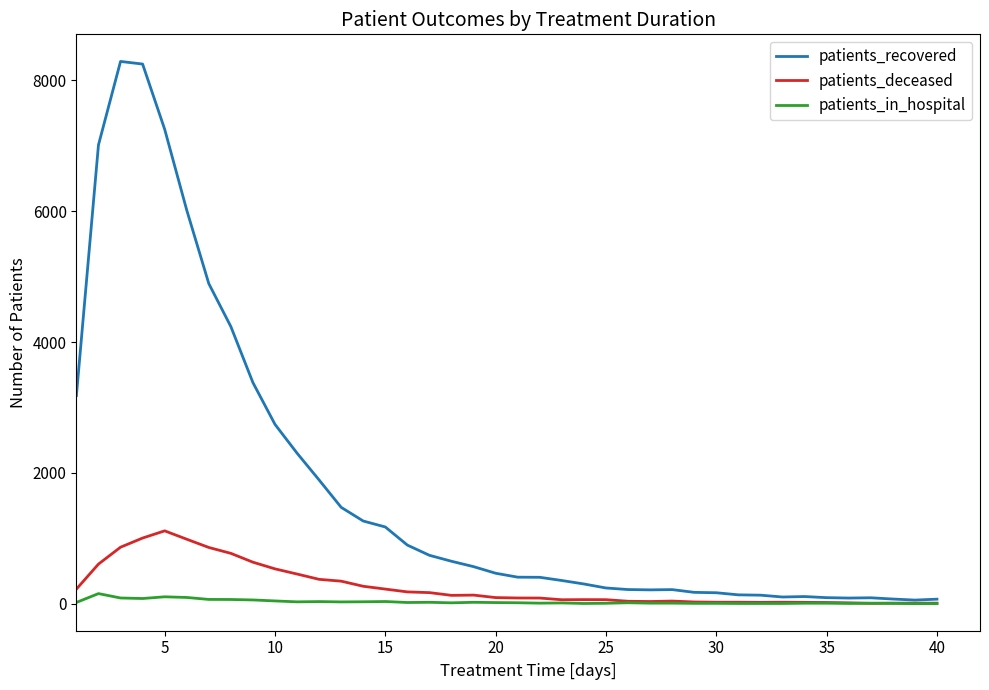

What is the highest value of the patients_deceased series?

1116